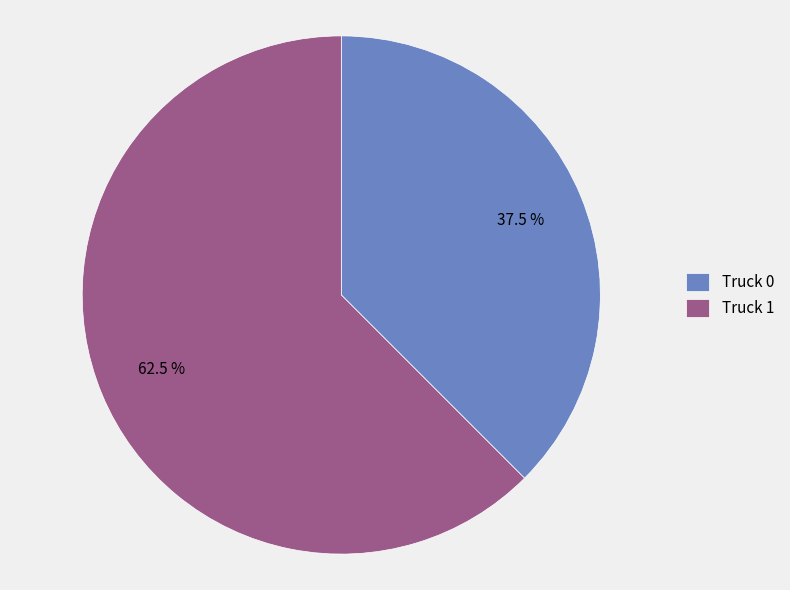

To the nearest percent, what is the average slice percentage?

50%